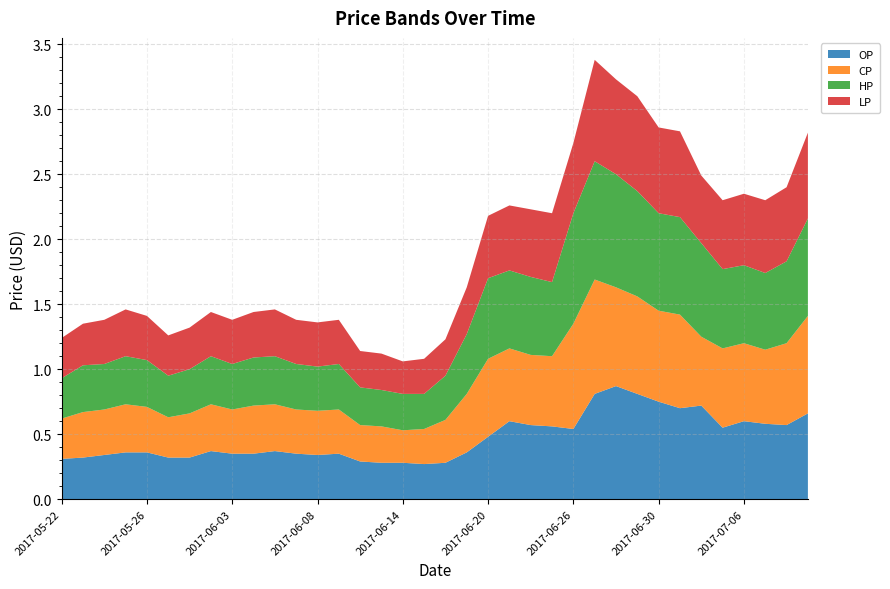

Reading left to right, what are all the values shown in this chart?

OP: 2017-05-22=0.3	2017-05-23=0.3	2017-05-24=0.3	2017-05-25=0.4	2017-05-26=0.4	2017-05-31=0.3	2017-06-01=0.3	2017-06-02=0.4	2017-06-03=0.3	2017-06-05=0.3	2017-06-06=0.4	2017-06-07=0.3	2017-06-08=0.3	2017-06-09=0.3	2017-06-12=0.3	2017-06-13=0.3	2017-06-14=0.3	2017-06-15=0.3	2017-06-16=0.3	2017-06-19=0.4	2017-06-20=0.5	2017-06-21=0.6	2017-06-22=0.6	2017-06-23=0.6	2017-06-26=0.5	2017-06-27=0.8	2017-06-28=0.9	2017-06-29=0.8	2017-06-30=0.8	2017-07-03=0.7	2017-07-04=0.7	2017-07-05=0.6	2017-07-06=0.6	2017-07-07=0.6	2017-07-10=0.6	2017-07-11=0.7
CP: 2017-05-22=0.3	2017-05-23=0.3	2017-05-24=0.3	2017-05-25=0.4	2017-05-26=0.3	2017-05-31=0.3	2017-06-01=0.3	2017-06-02=0.4	2017-06-03=0.3	2017-06-05=0.4	2017-06-06=0.4	2017-06-07=0.3	2017-06-08=0.3	2017-06-09=0.3	2017-06-12=0.3	2017-06-13=0.3	2017-06-14=0.2	2017-06-15=0.3	2017-06-16=0.3	2017-06-19=0.5	2017-06-20=0.6	2017-06-21=0.6	2017-06-22=0.5	2017-06-23=0.5	2017-06-26=0.8	2017-06-27=0.9	2017-06-28=0.8	2017-06-29=0.8	2017-06-30=0.7	2017-07-03=0.7	2017-07-04=0.5	2017-07-05=0.6	2017-07-06=0.6	2017-07-07=0.6	2017-07-10=0.6	2017-07-11=0.8
HP: 2017-05-22=0.3	2017-05-23=0.4	2017-05-24=0.3	2017-05-25=0.4	2017-05-26=0.4	2017-05-31=0.3	2017-06-01=0.3	2017-06-02=0.4	2017-06-03=0.3	2017-06-05=0.4	2017-06-06=0.4	2017-06-07=0.3	2017-06-08=0.3	2017-06-09=0.3	2017-06-12=0.3	2017-06-13=0.3	2017-06-14=0.3	2017-06-15=0.3	2017-06-16=0.3	2017-06-19=0.5	2017-06-20=0.6	2017-06-21=0.6	2017-06-22=0.6	2017-06-23=0.6	2017-06-26=0.8	2017-06-27=0.9	2017-06-28=0.9	2017-06-29=0.8	2017-06-30=0.8	2017-07-03=0.8	2017-07-04=0.7	2017-07-05=0.6	2017-07-06=0.6	2017-07-07=0.6	2017-07-10=0.6	2017-07-11=0.8
LP: 2017-05-22=0.3	2017-05-23=0.3	2017-05-24=0.3	2017-05-25=0.4	2017-05-26=0.3	2017-05-31=0.3	2017-06-01=0.3	2017-06-02=0.3	2017-06-03=0.3	2017-06-05=0.3	2017-06-06=0.4	2017-06-07=0.3	2017-06-08=0.3	2017-06-09=0.3	2017-06-12=0.3	2017-06-13=0.3	2017-06-14=0.2	2017-06-15=0.3	2017-06-16=0.3	2017-06-19=0.4	2017-06-20=0.5	2017-06-21=0.5	2017-06-22=0.5	2017-06-23=0.5	2017-06-26=0.5	2017-06-27=0.8	2017-06-28=0.7	2017-06-29=0.7	2017-06-30=0.7	2017-07-03=0.7	2017-07-04=0.5	2017-07-05=0.5	2017-07-06=0.6	2017-07-07=0.6	2017-07-10=0.6	2017-07-11=0.7